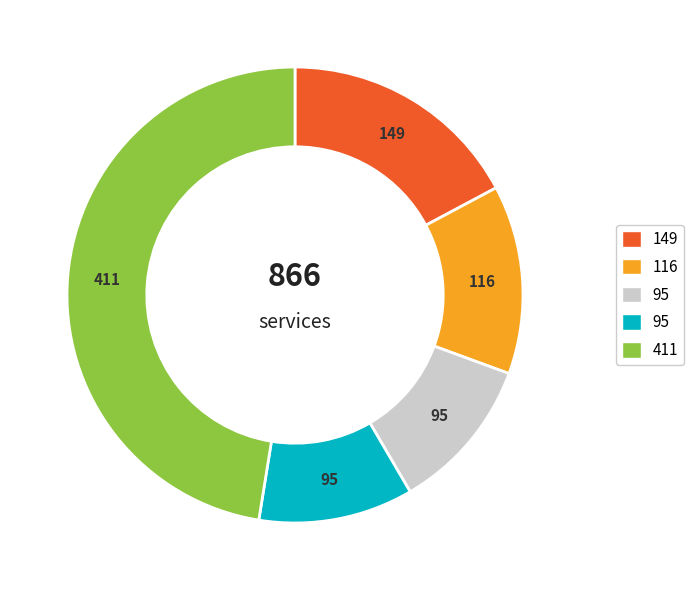

Count the number of slices in the pie.

5